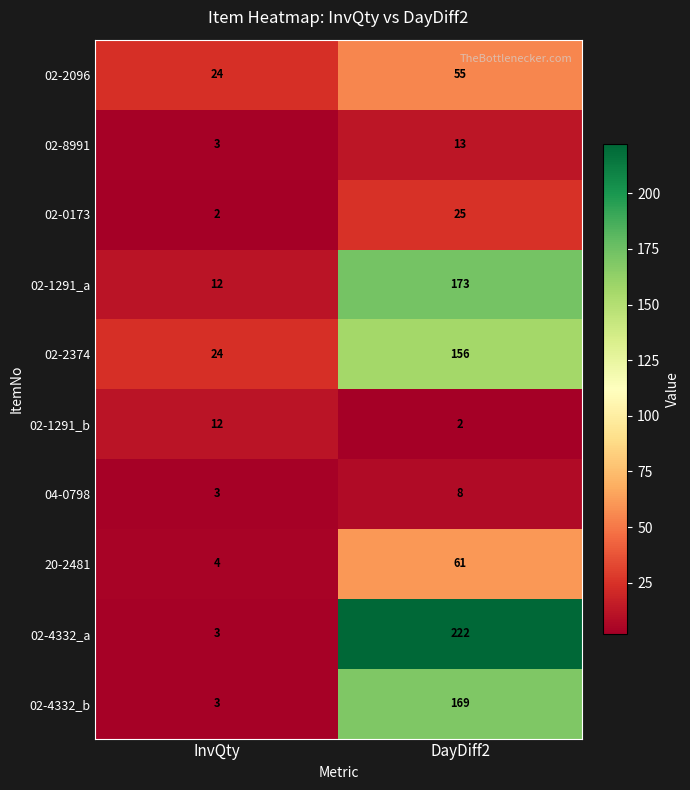

Between InvQty and DayDiff2, which series saw the biggest shift?

02-4332_a